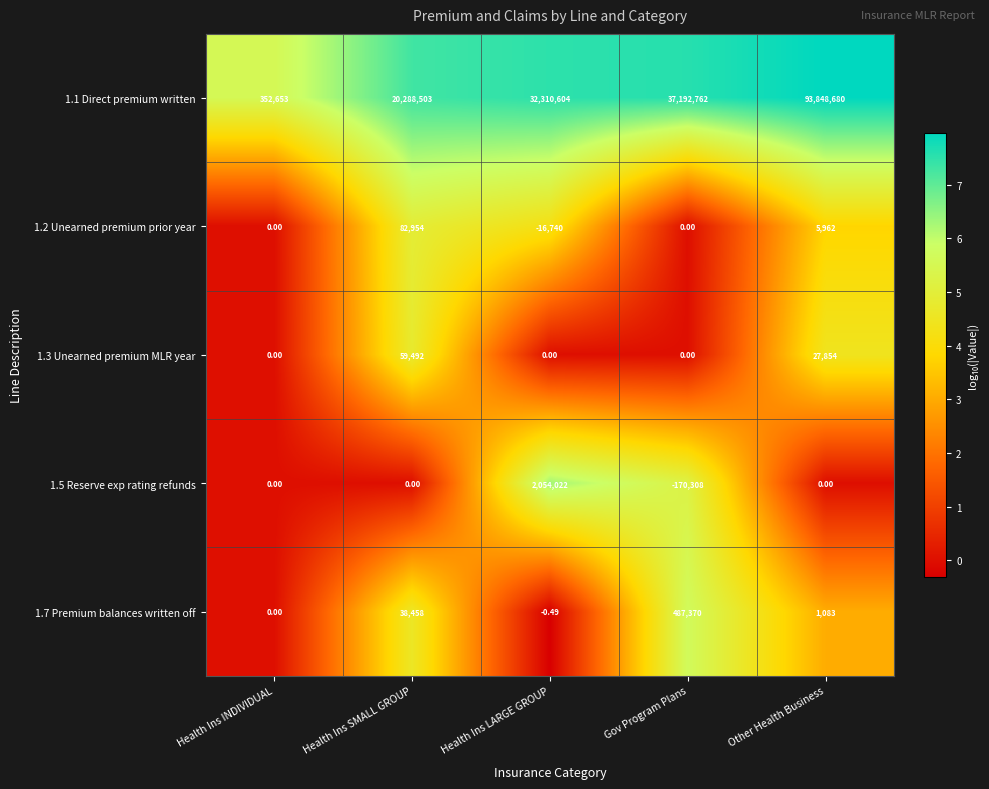

Which series has the largest range (max minus min)?

1.1 Direct premium written